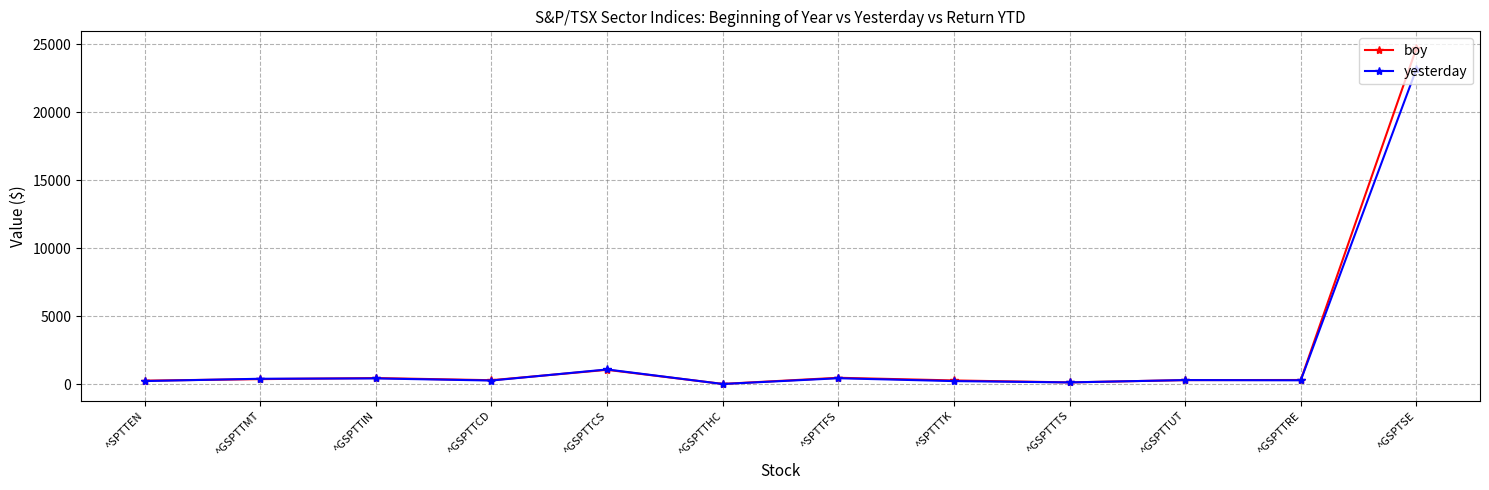

True or false: yesterday has more than 1 interior local peaks.

True